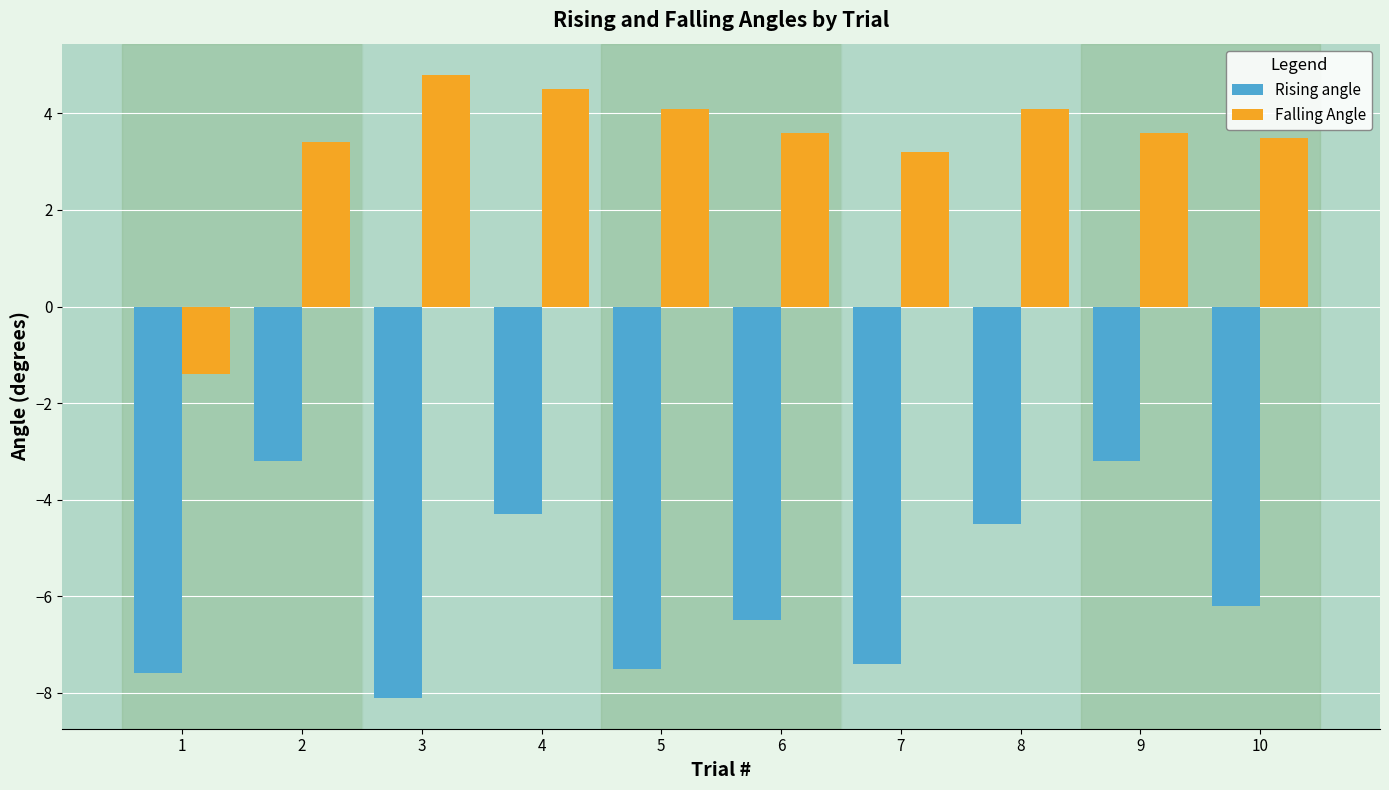

Which label corresponds to the largest value in the chart?

3